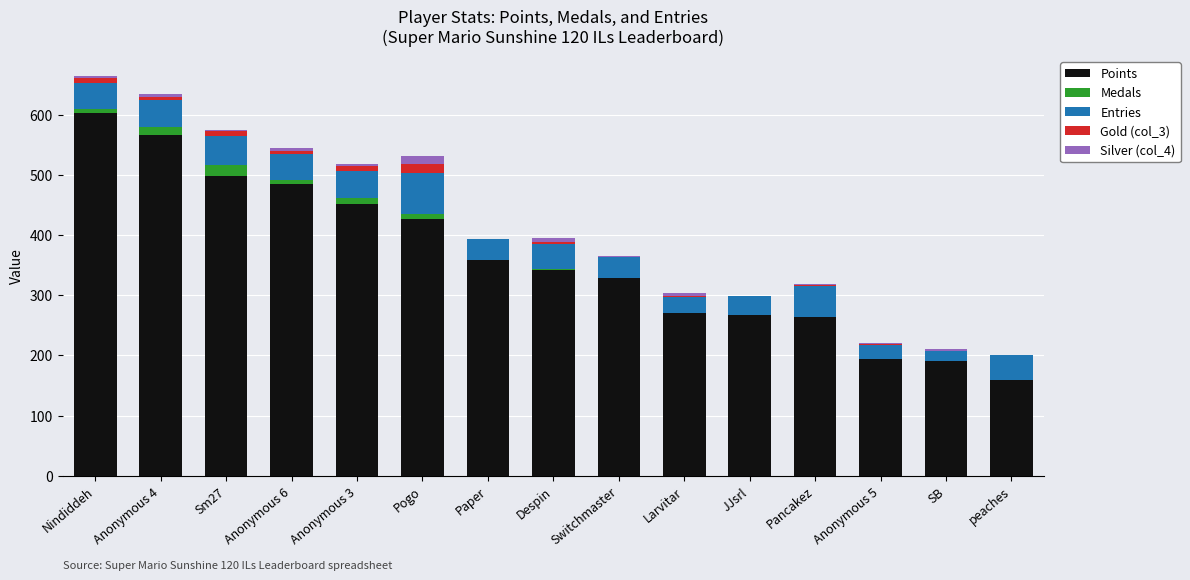

Count the number of categories in the chart.

15